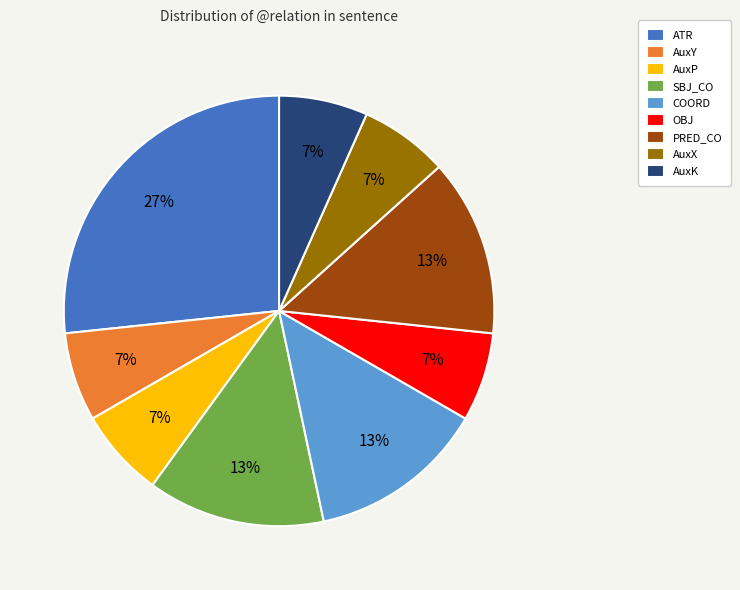

What percentage is the SBJ_CO slice, to the nearest percent?

13%